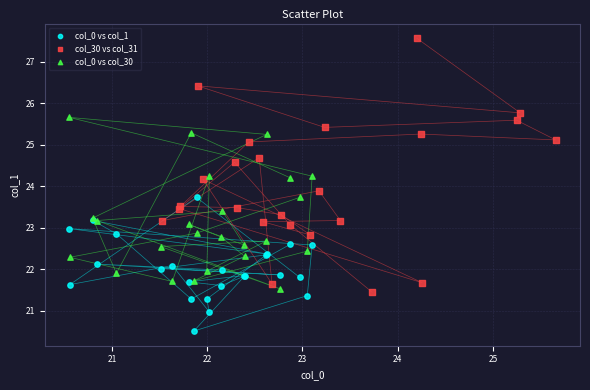

Which series contains the highest Y value?

col_30 vs col_31